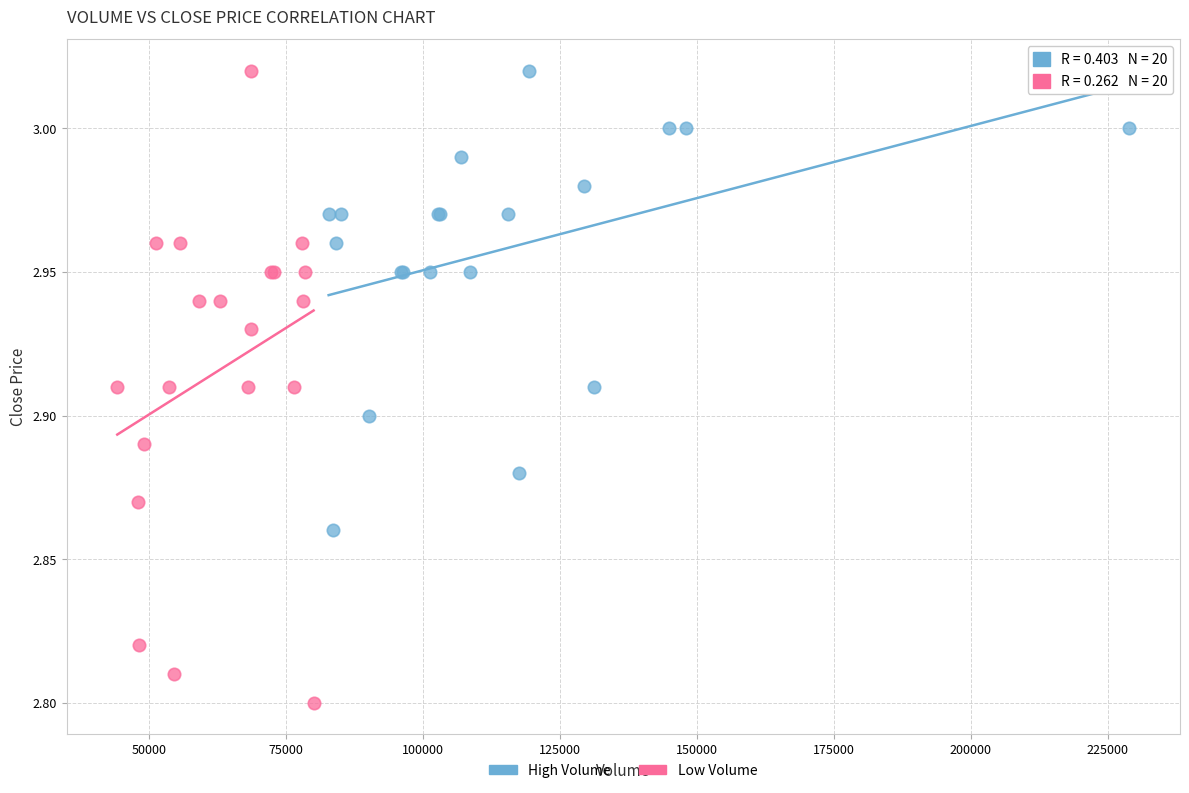

Which series has the widest spread of Y values?

Low Volume